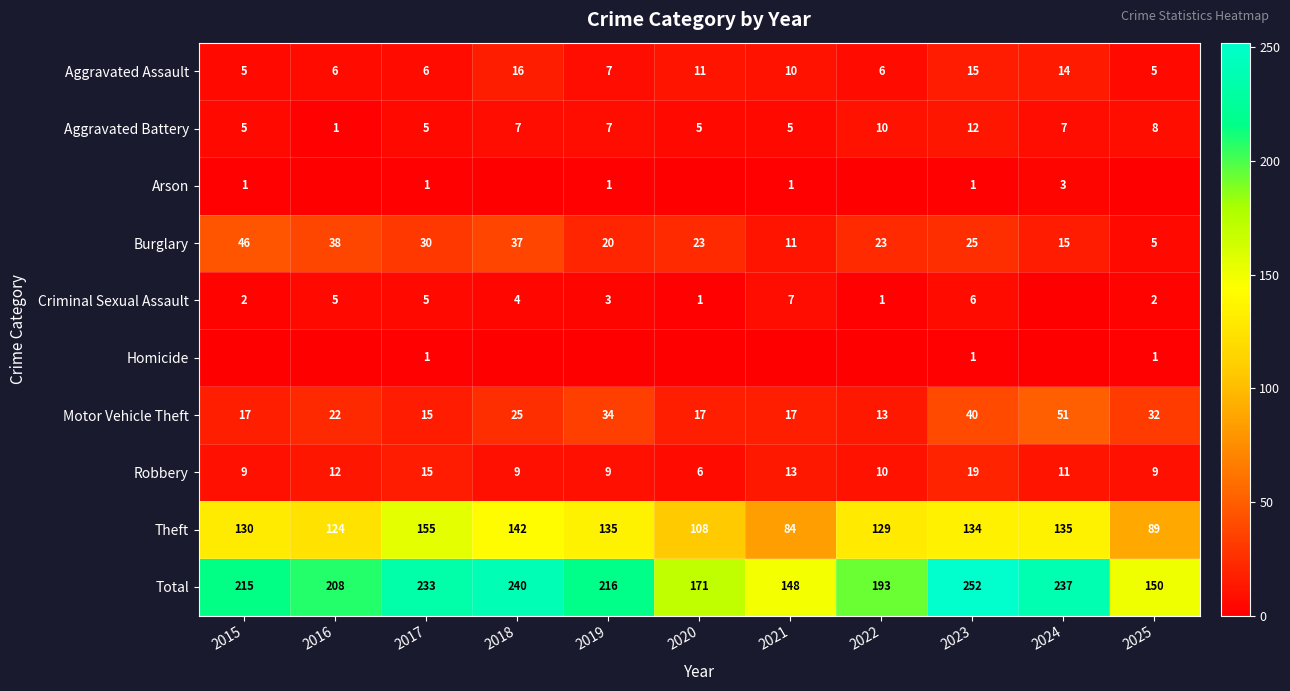

List the labels in order of Total value, largest first.

2023, 2018, 2024, 2017, 2019, 2015, 2016, 2022, 2020, 2025, 2021